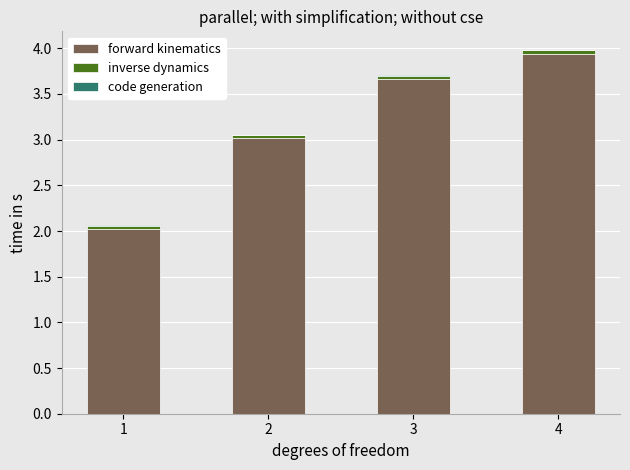

True or false: forward kinematics has a value of 2.0 at 1.

True